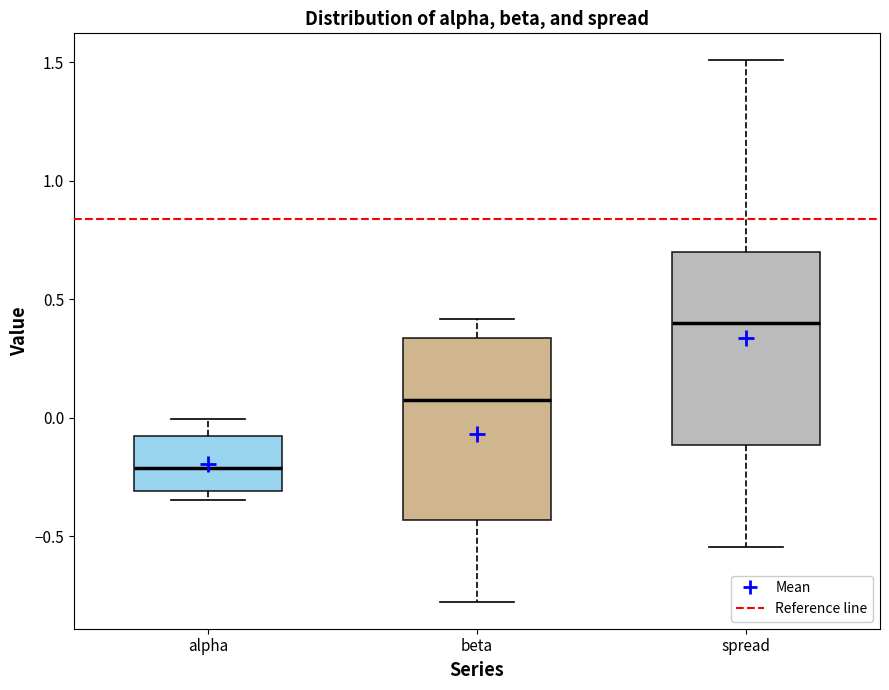

Reading left to right, read every box against the y-axis: the position of its median line, the range the box covers, and the ends of its whiskers. The values are not printed on the chart, so give them approximately, as read against the axis.

alpha: median -0.20, box -0.30 to -0.10, whiskers -0.35 to 0.00
beta: median 0.10, box -0.45 to 0.35, whiskers -0.80 to 0.40
spread: median 0.40, box -0.10 to 0.70, whiskers -0.55 to 1.50